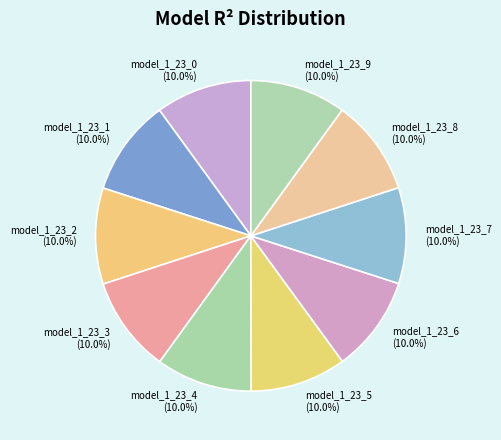

Does any single category account for the majority?

No